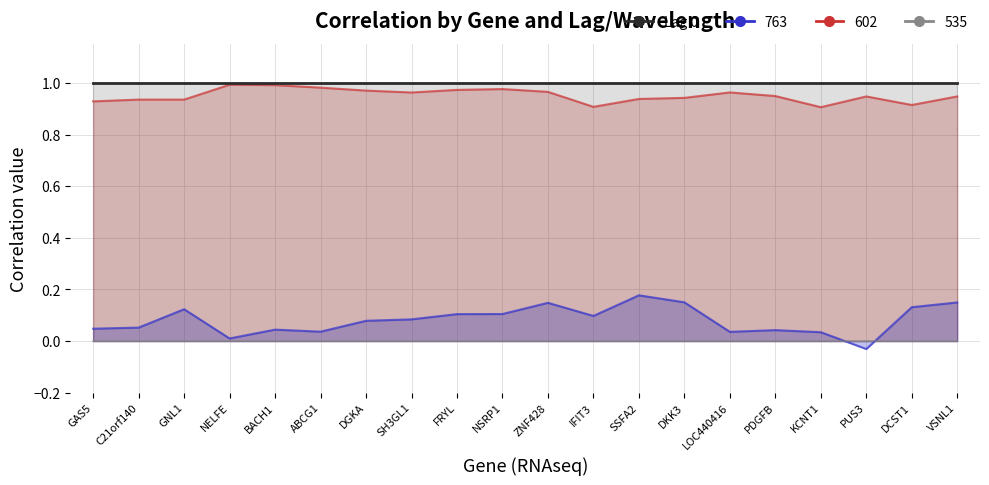

List the series in order of their overall mean, highest first.

602, 763